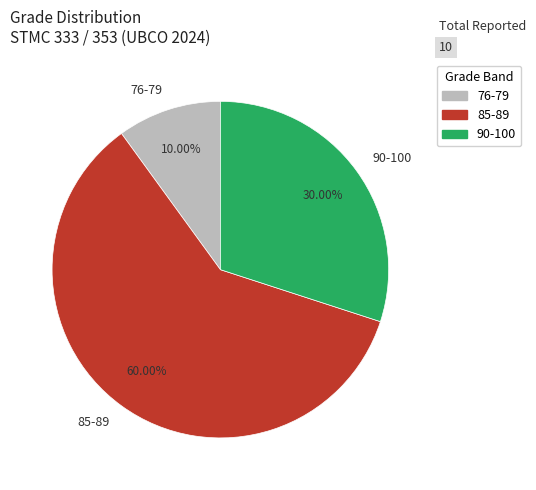

Which category has the biggest portion of the pie?

85-89